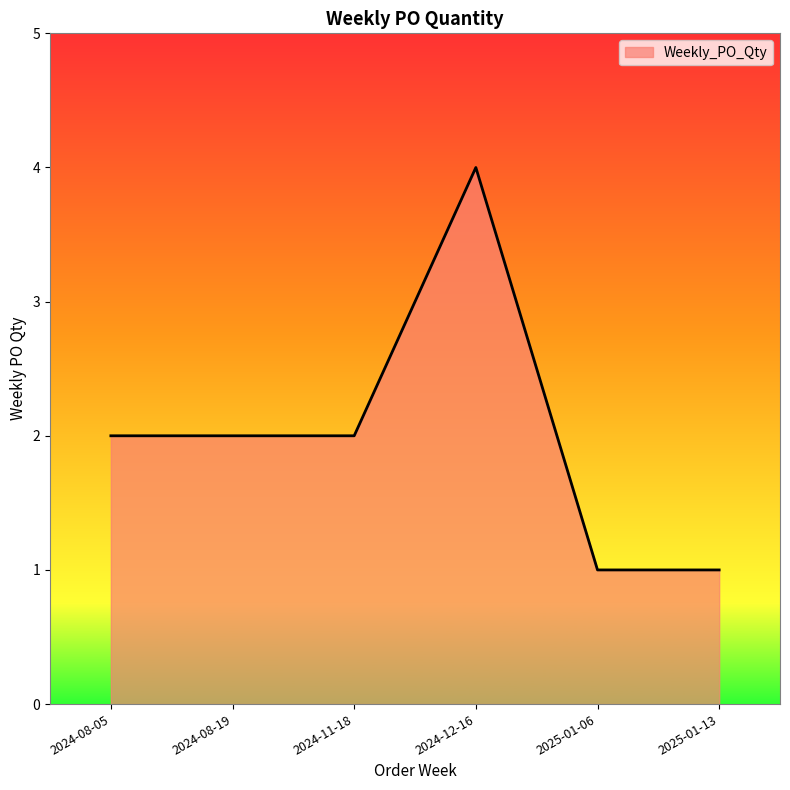

Reading left to right, what are all the values shown in this chart?

2024-08-05=2	2024-08-19=2	2024-11-18=2	2024-12-16=4	2025-01-06=1	2025-01-13=1